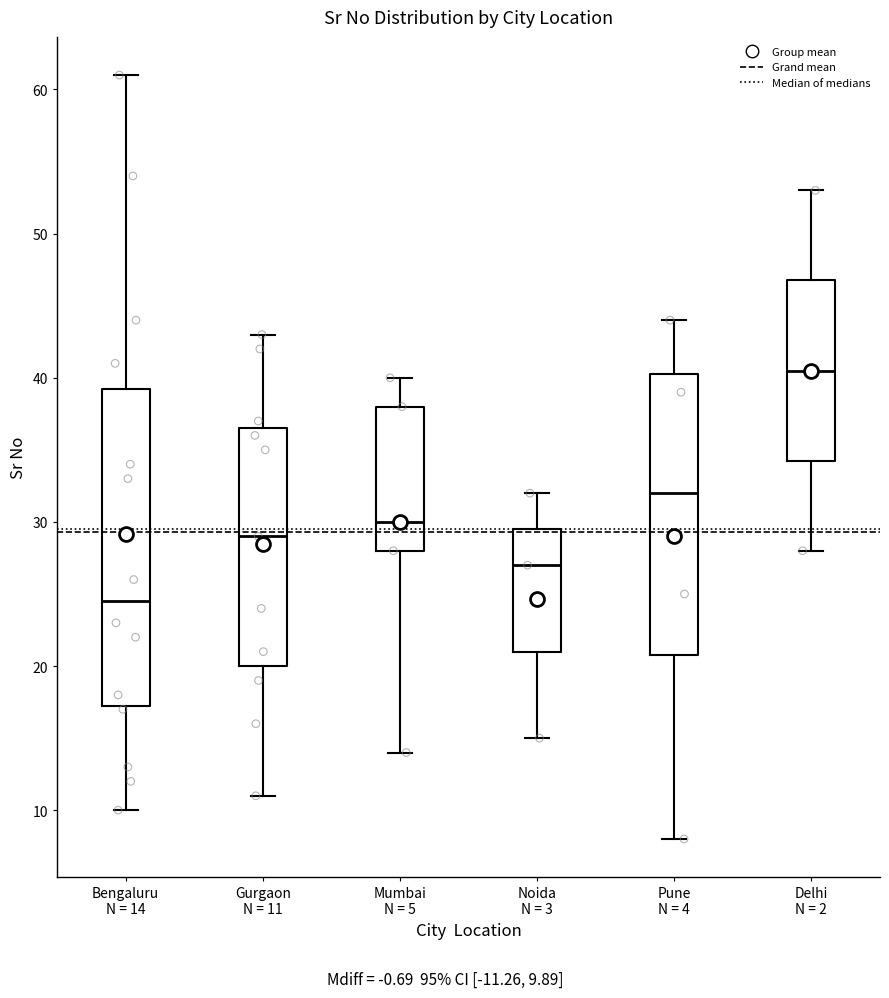

Which box is the tallest, from its lower edge to its upper edge?

Bengaluru N = 14